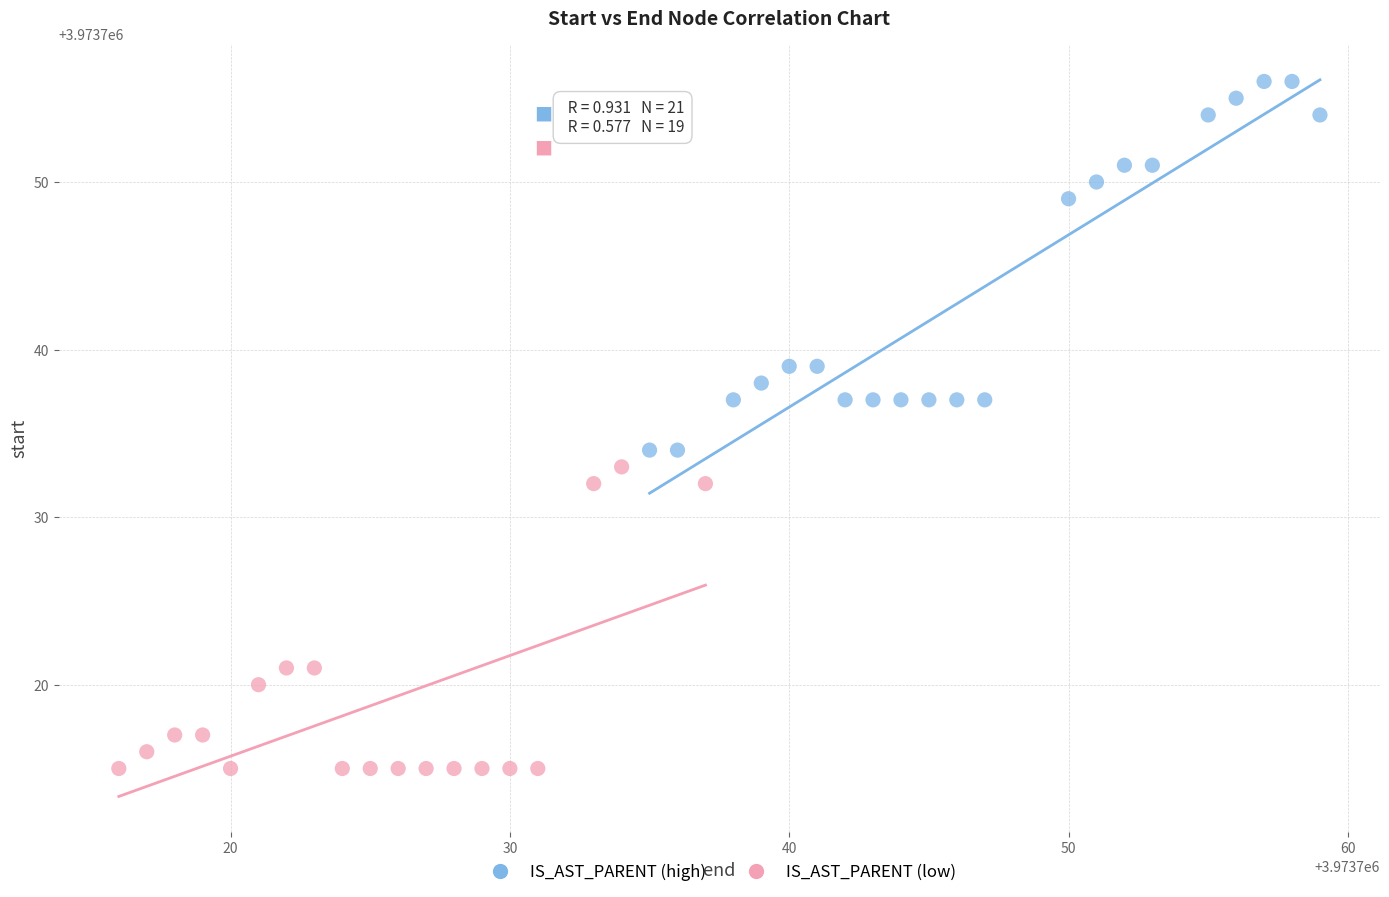

Which series has the largest Y range (max minus min)?

IS_AST_PARENT (high)